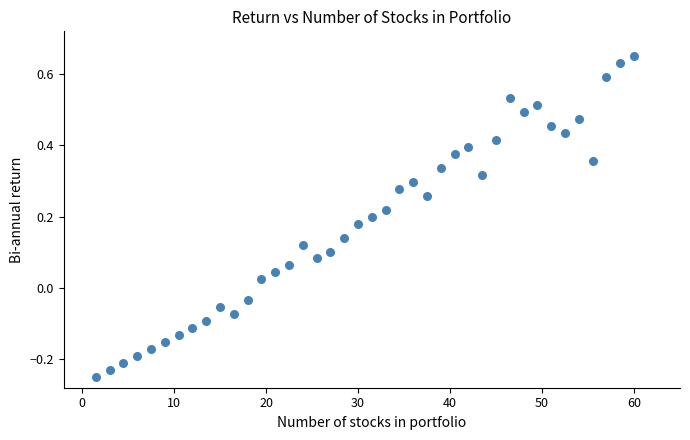

What is the range of X values (max minus min)?

58.5